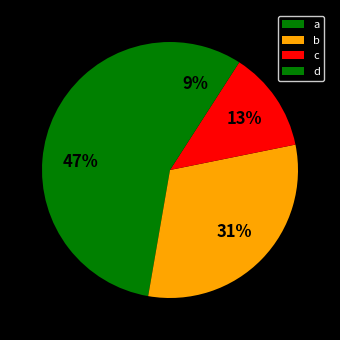

Count the number of slices in the pie.

4